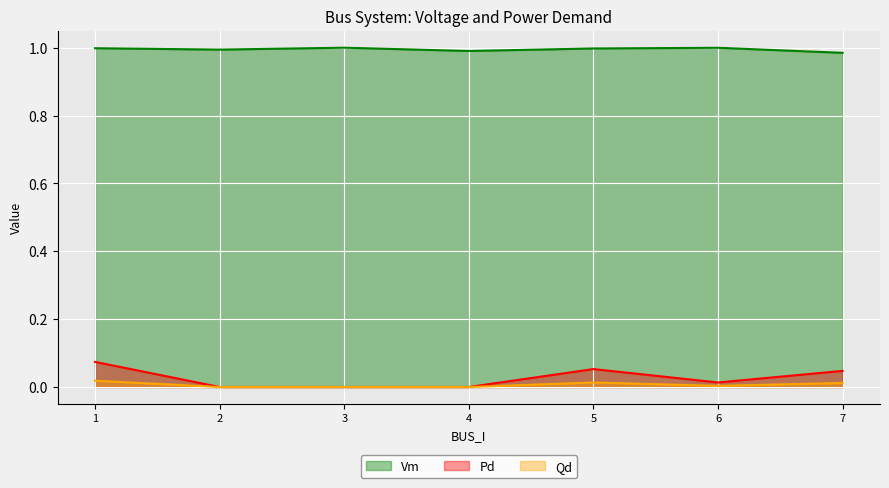

Count the Pd values in the range 0 to 1.

7